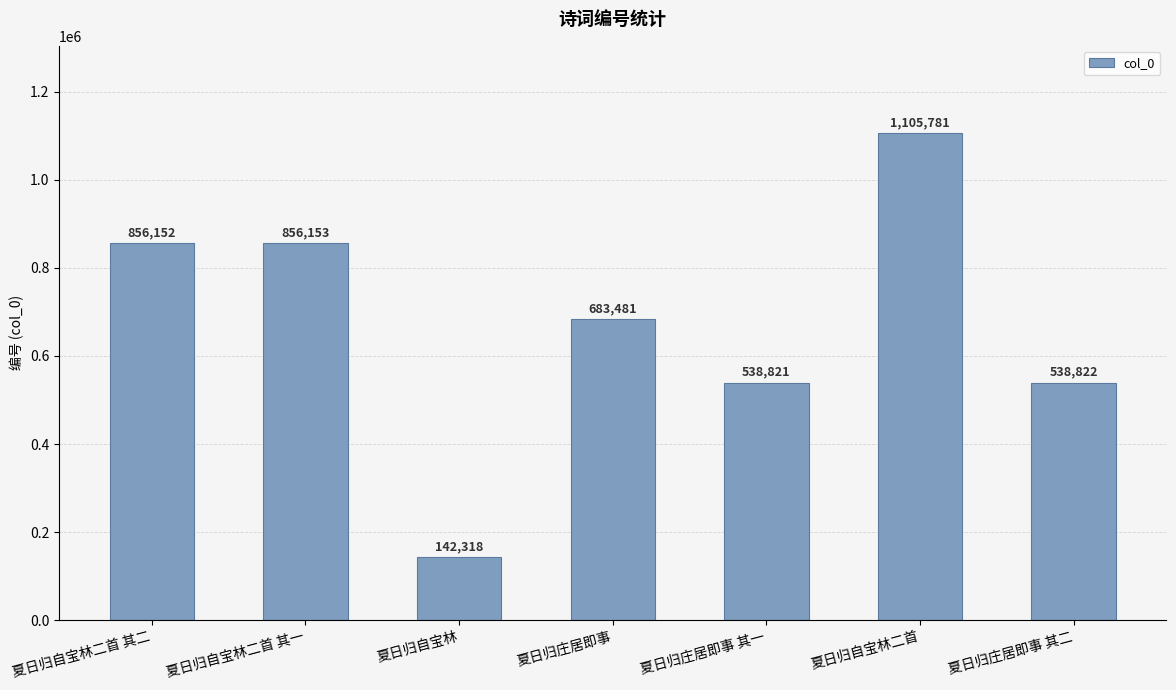

What is the difference between the values at 夏日归庄居即事 and 夏日归庄居即事 其一?

144660